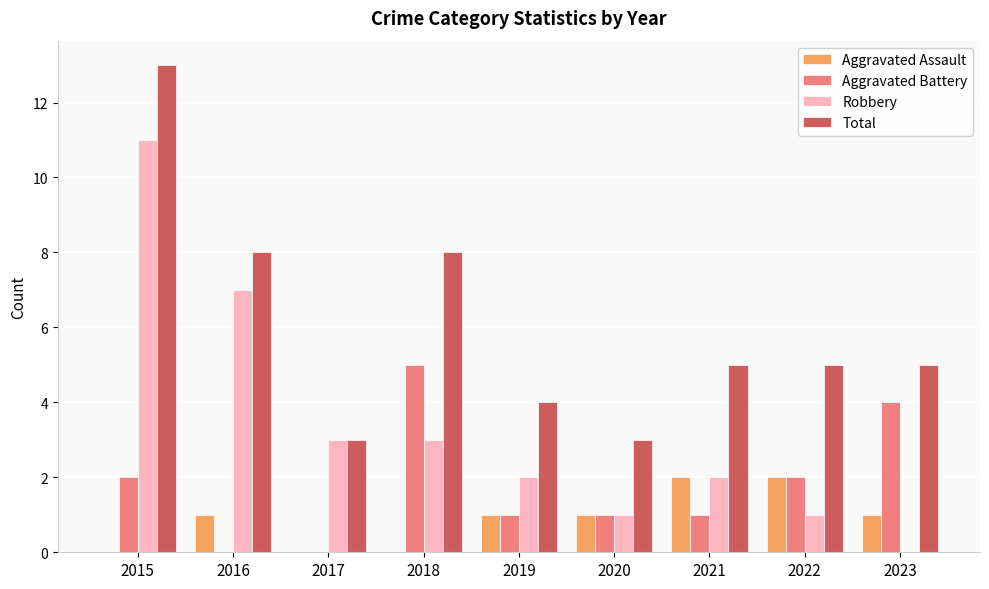

What is the sum of the Robbery values at 2021 and 2020?

3